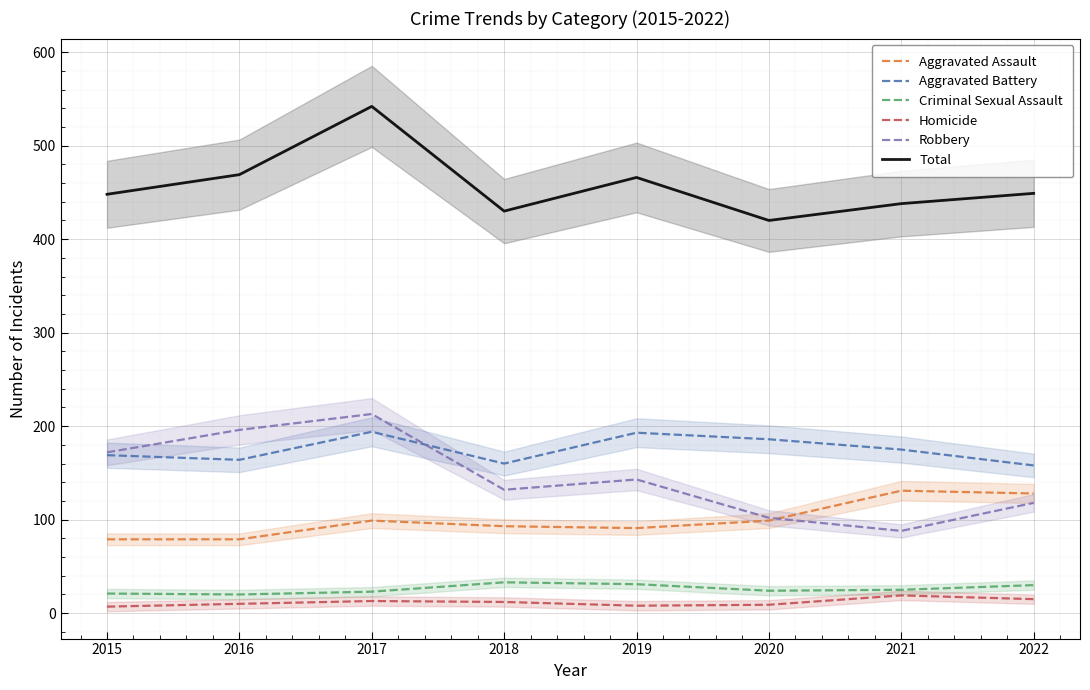

Which series has the largest total across all categories?

Total